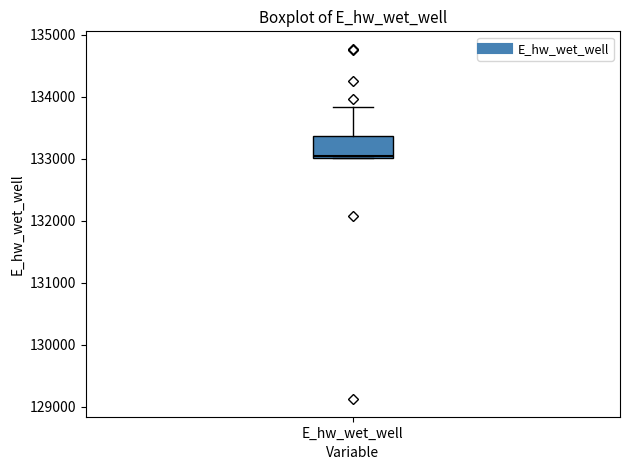

Transcribe this box plot: give where the median line is, the range the box spans, and where the two whiskers end, as read against the y-axis. The values are not printed on the chart, so give them approximately, as read against the axis.

median 133000, box 133000 to 133400, whiskers 133000 to 133800